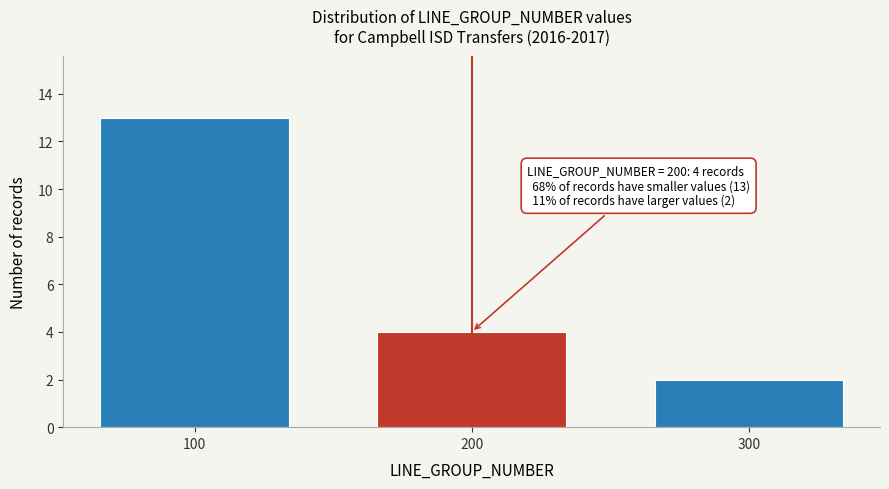

Over which range of the x-axis is the bar tallest?

50 to 150